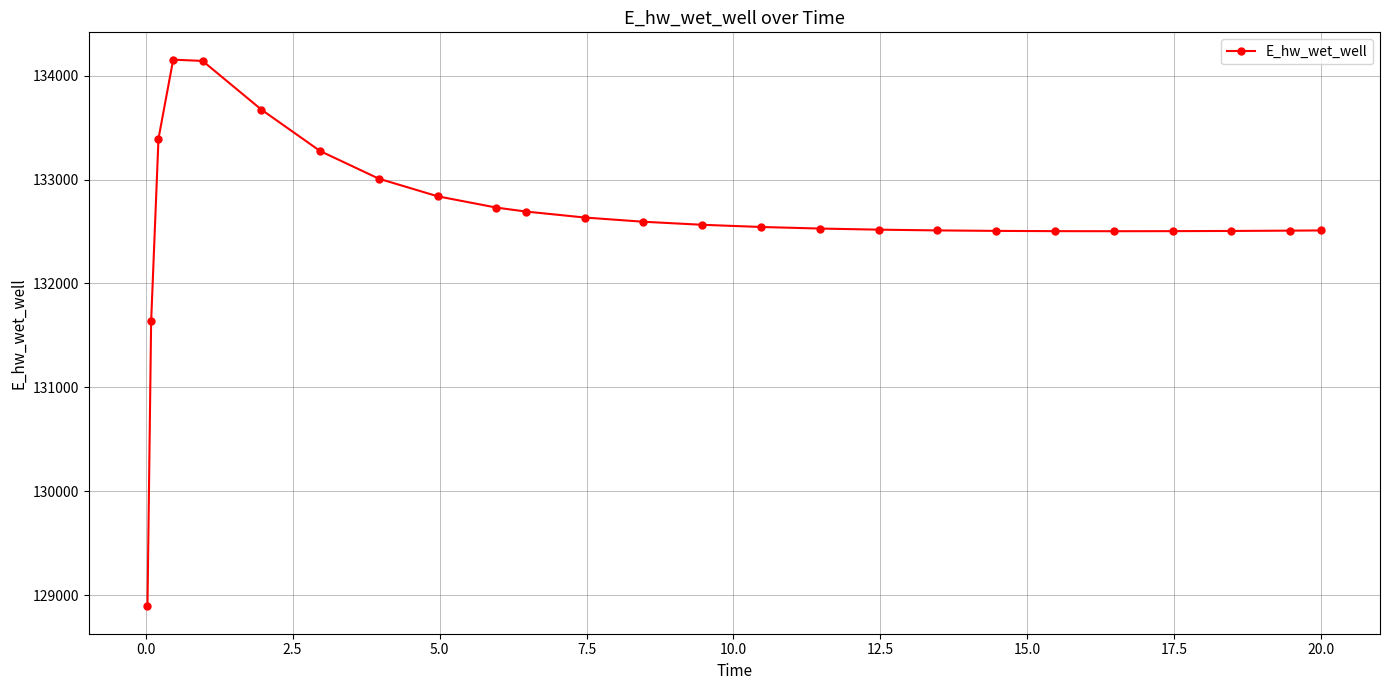

Is this an area chart (filled region under the line)?

No